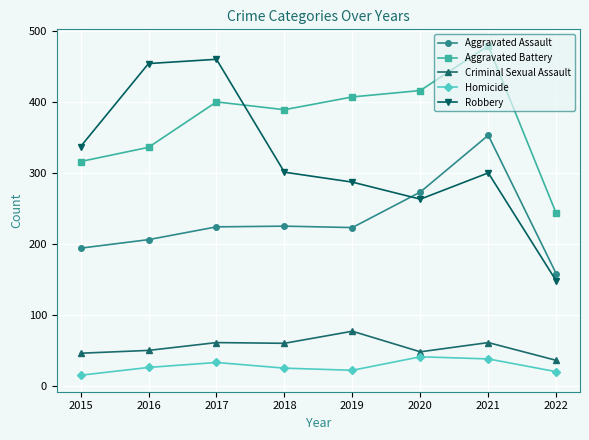

Where is Aggravated Assault nearest to the value 255?

2020